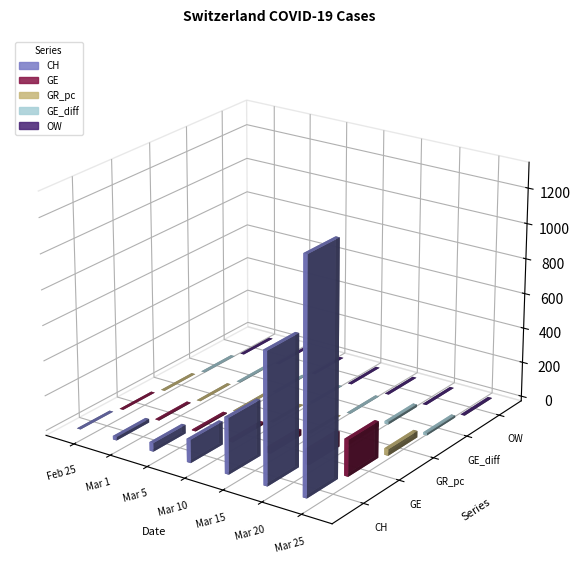

Reading left to right, list all the values displayed in this chart.

CH: 0	1	5	17	20	21	30	36	44	49	54	53	67	79	132	145	174	197	286	318	417	492	549	656	748	874	989	1084	1226	1317
GE: 0	1	1	2	3	3	3	4	4	5	7	7	9	14	14	14	17	26	35	34	56	56	58	73	87	120	143	171	197	208
GR_pc: 0	0	0	0	0	0	0	0	0	0	0	0	0	0	0	0	0	0	5	0	8	8	11	16	21	21	24	24	38	37
GE_diff: 0	1	0	1	1	0	0	1	0	1	2	0	2	9	0	0	3	9	9	-1	22	0	2	15	14	33	23	28	26	12
OW: 0	0	0	0	0	0	0	0	0	0	0	0	0	0	0	0	0	0	0	0	0	0	0	0	0	0	0	0	0	2